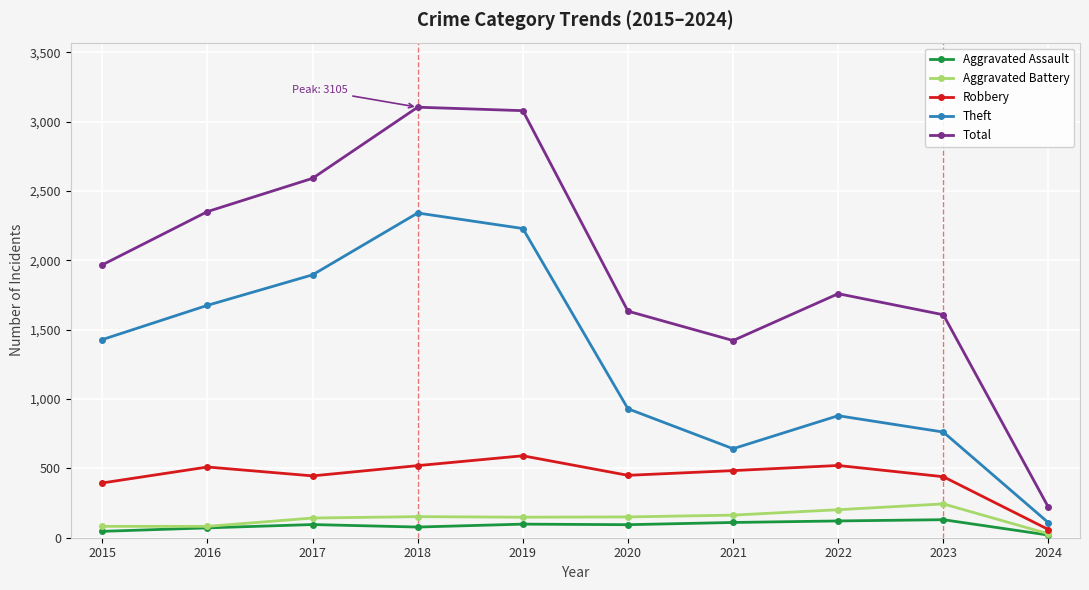

At which label is Theft closest to 1225?

2015